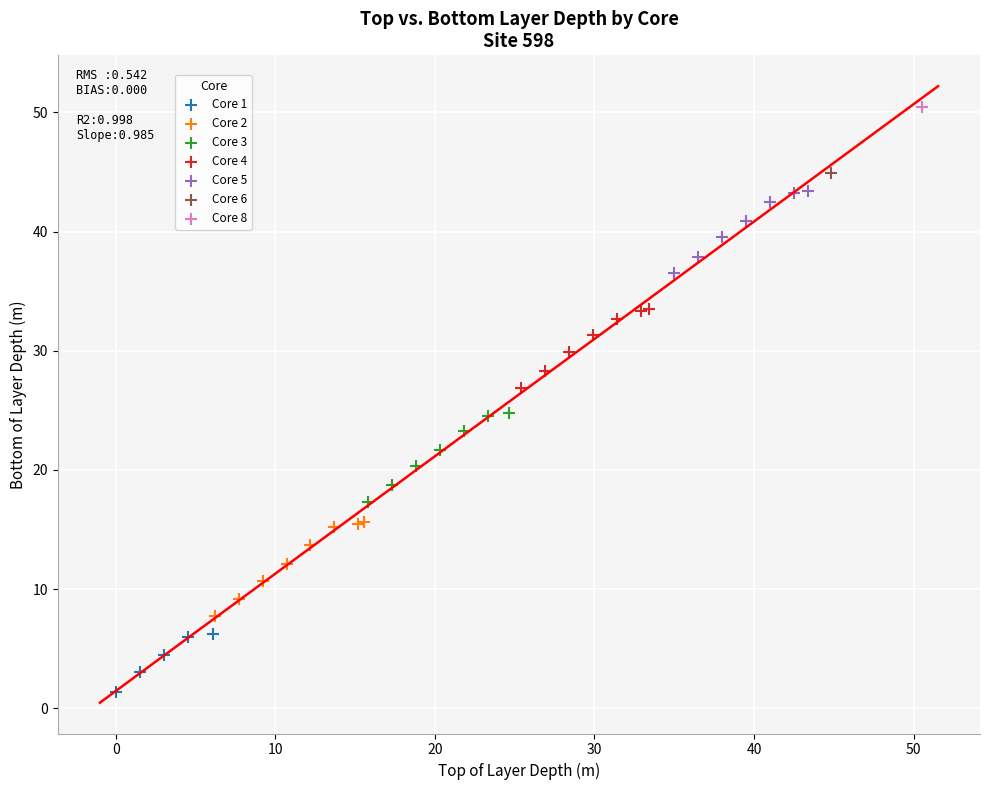

What are all the series names shown in the legend?

Core 1, Core 2, Core 3, Core 4, Core 5, Core 6, Core 8